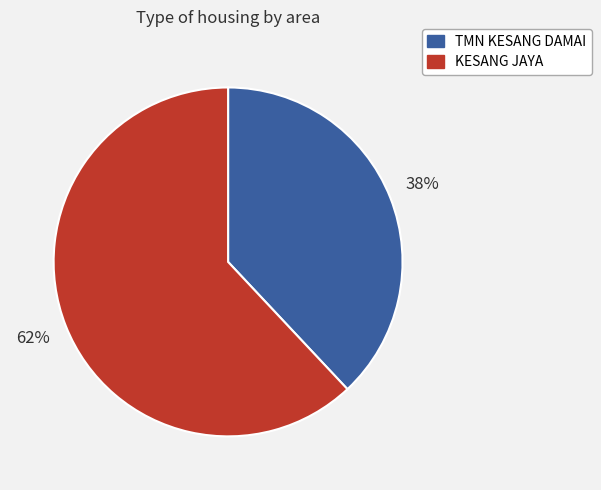

To the nearest percent, what is the average slice percentage?

50%